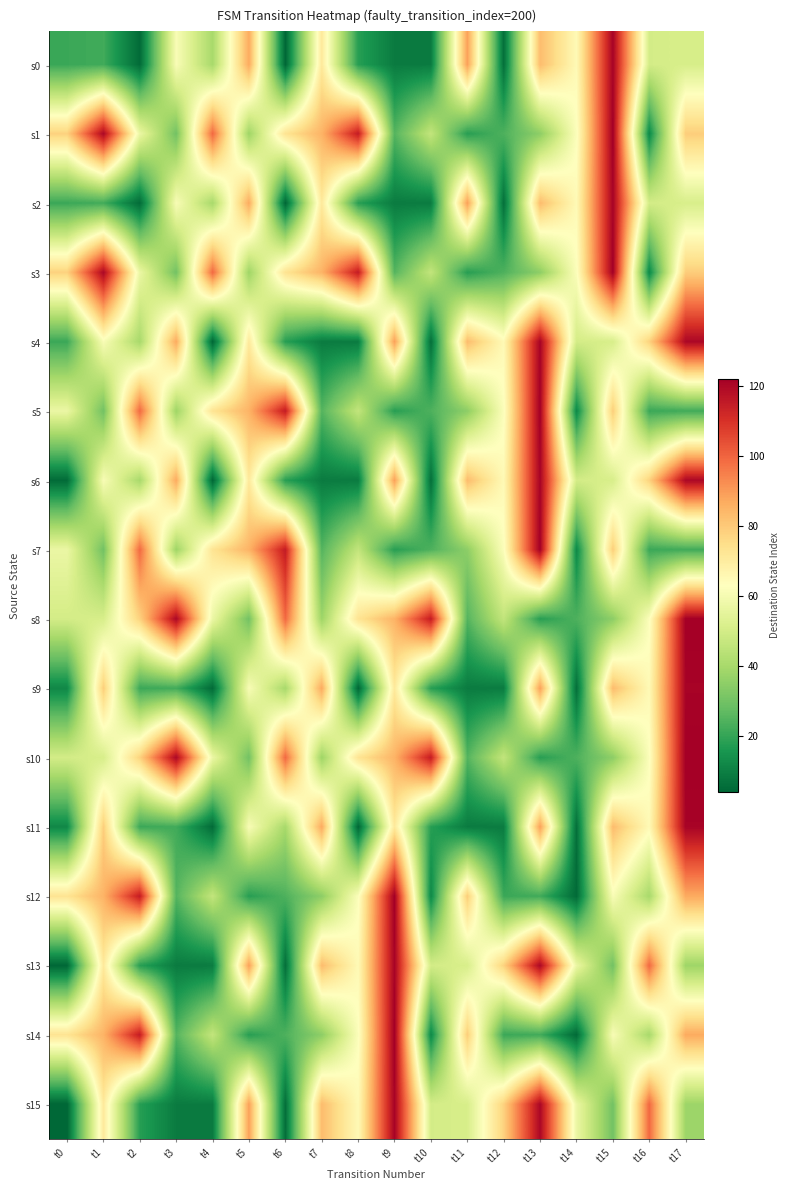

What is the maximum value shown in the chart?

122